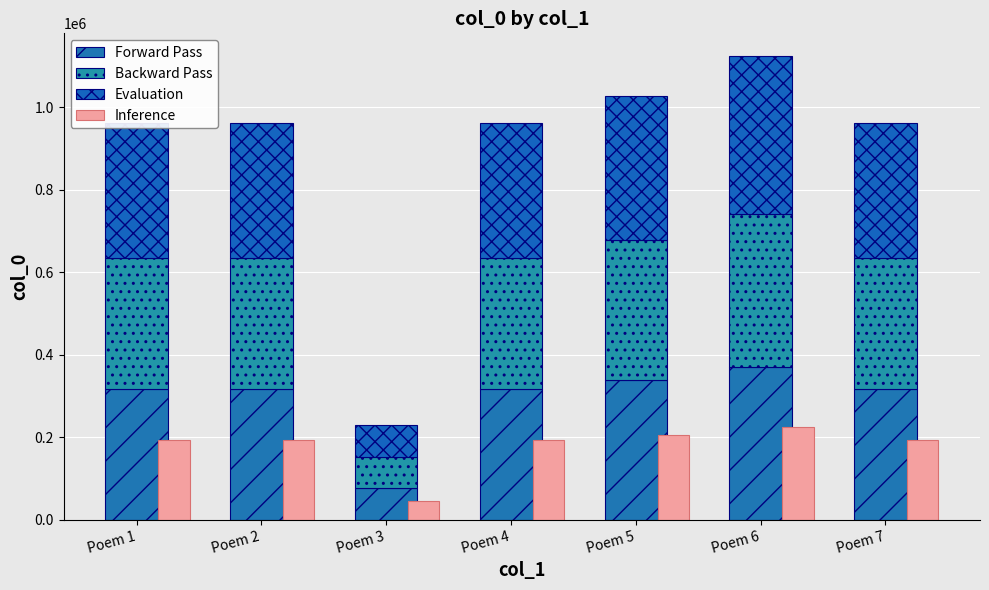

How many bars are there in each group?

4